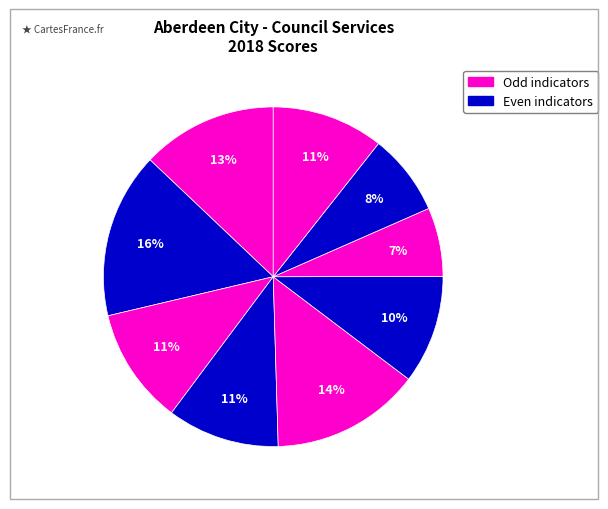

Count the number of slices in the pie.

9